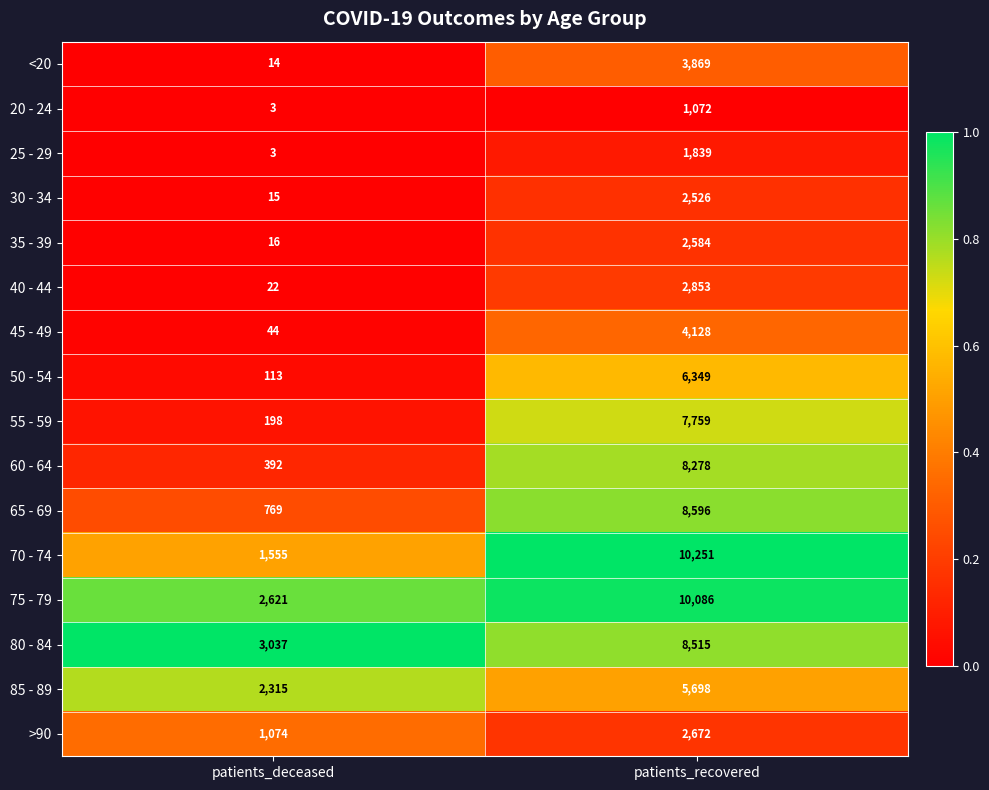

Which category has the highest value in the 45 - 49 series?

patients_recovered